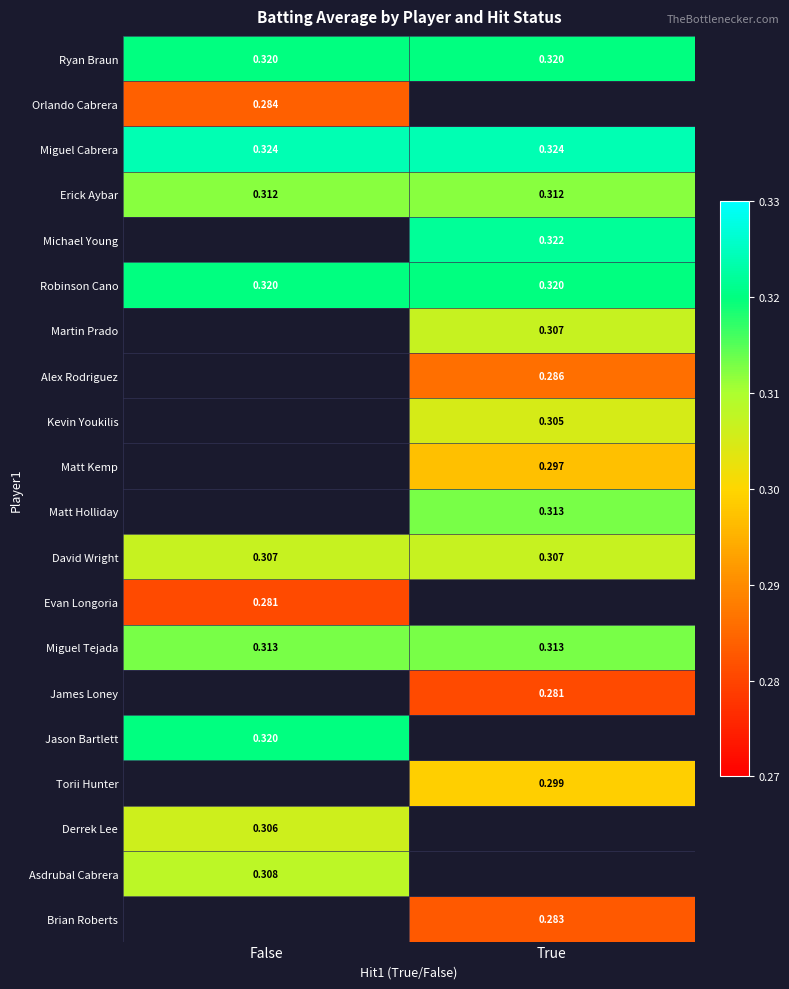

Which category has the lowest value across all series?

False